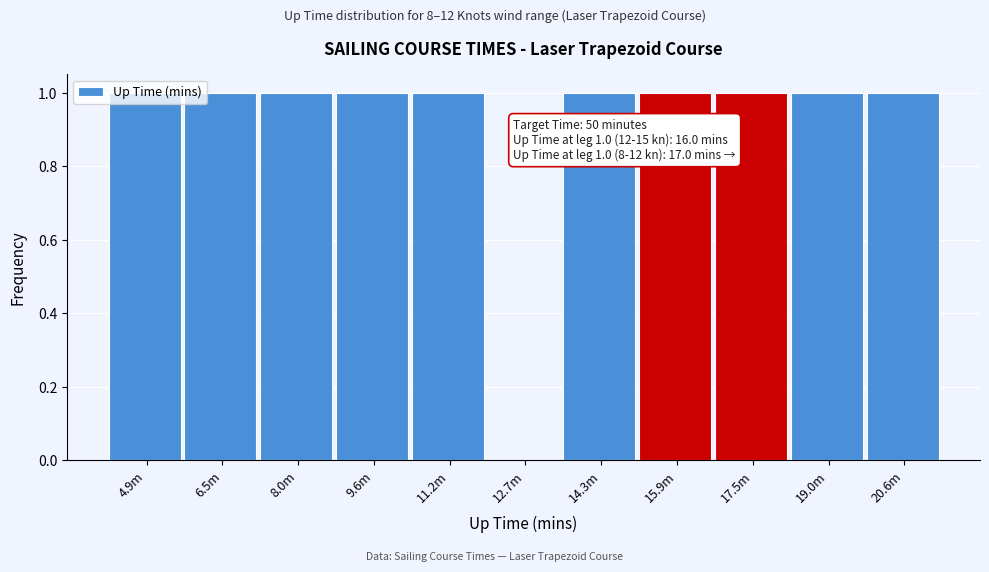

Approximately how many times larger is the value at 19.0m compared to 17.5m?

1.0